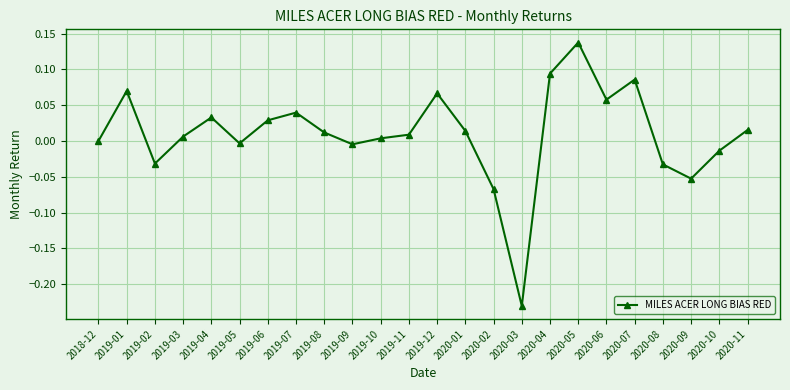

At which category does the data reach its first local valley?

2019-02